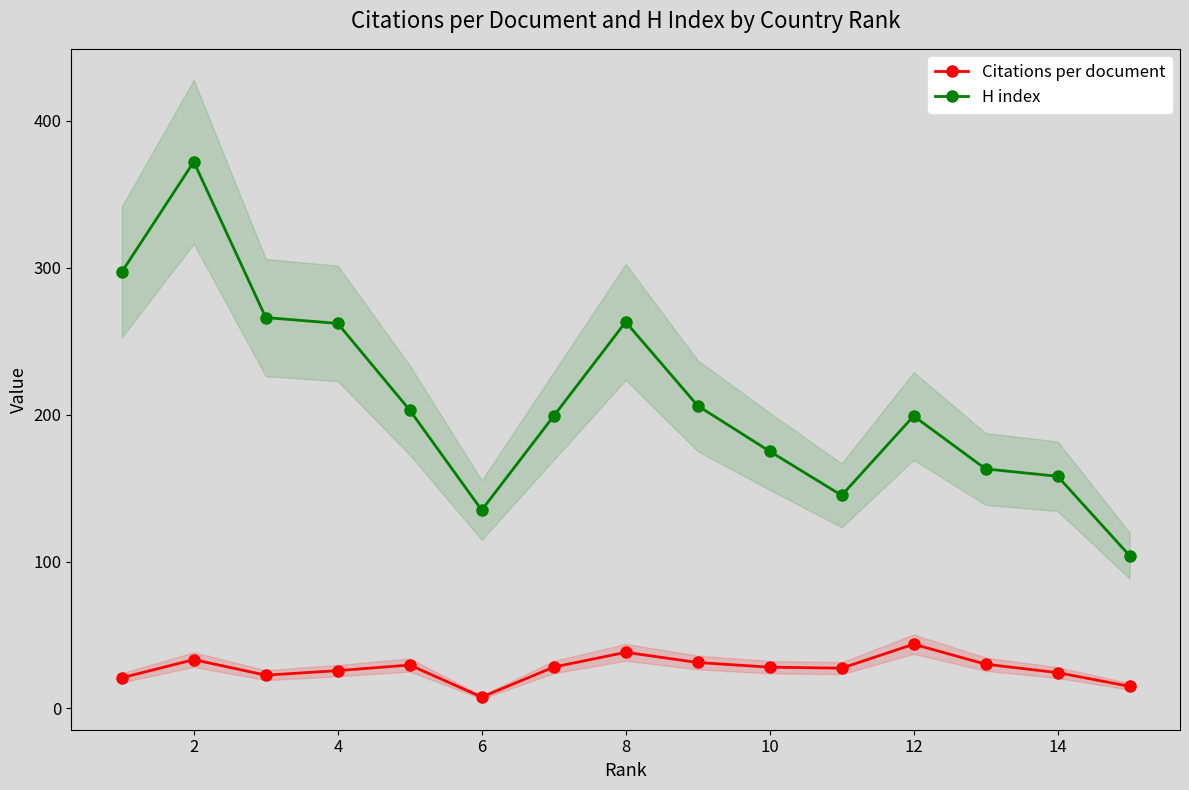

How many lines are shown in the chart?

2